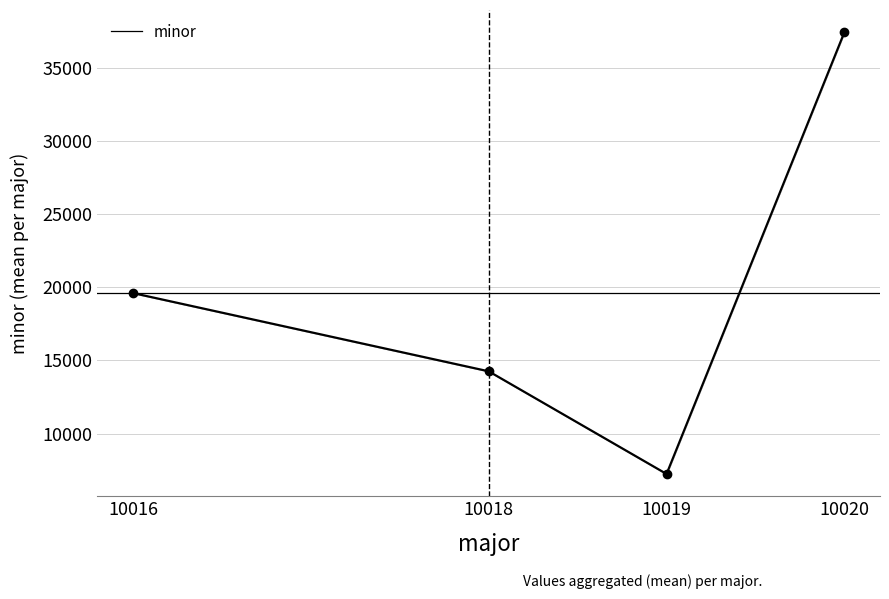

At which label does the data first exceed 19605?

10020